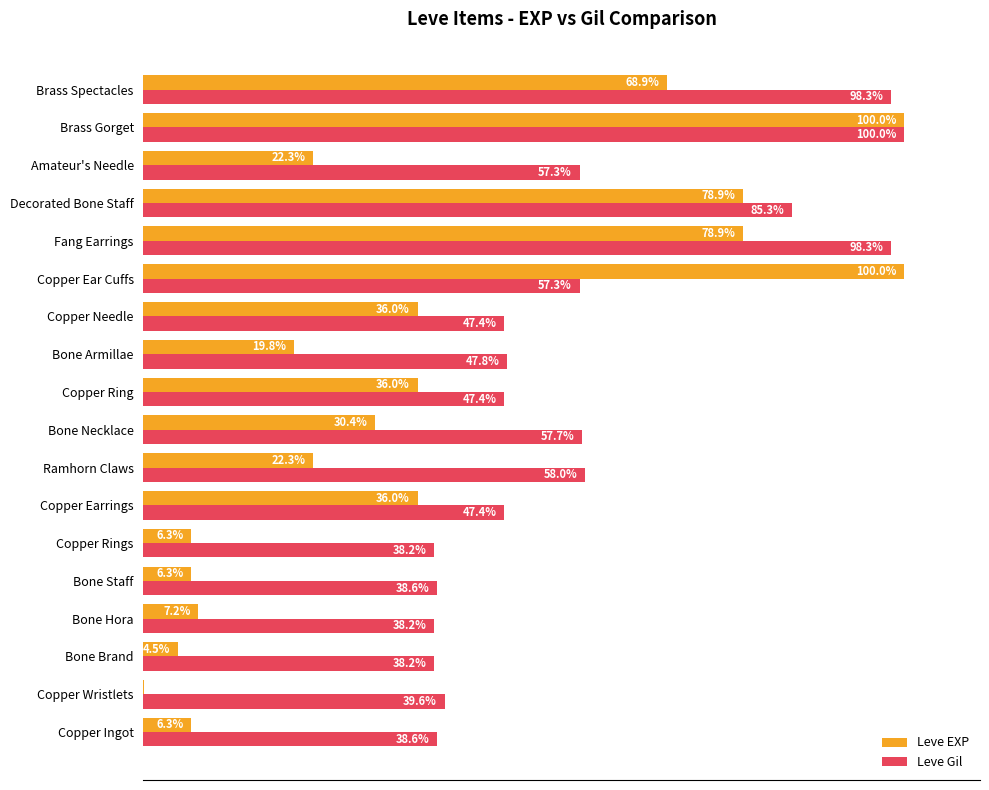

Where is Leve Gil nearest to the value 69?

Ramhorn Claws